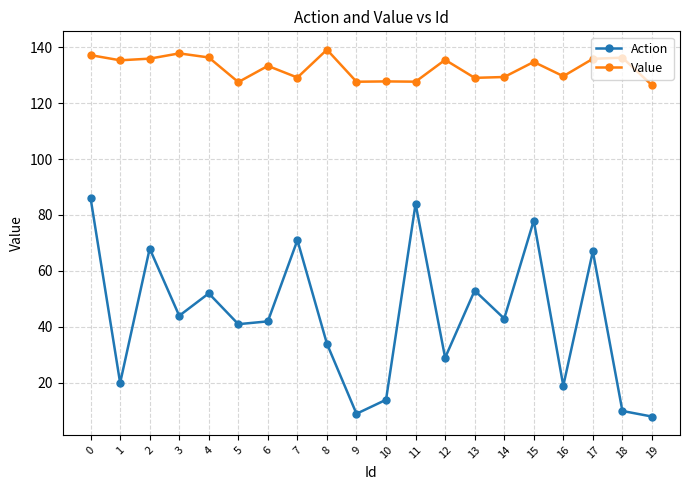

True or false: Action has more than 1 interior local peaks.

True